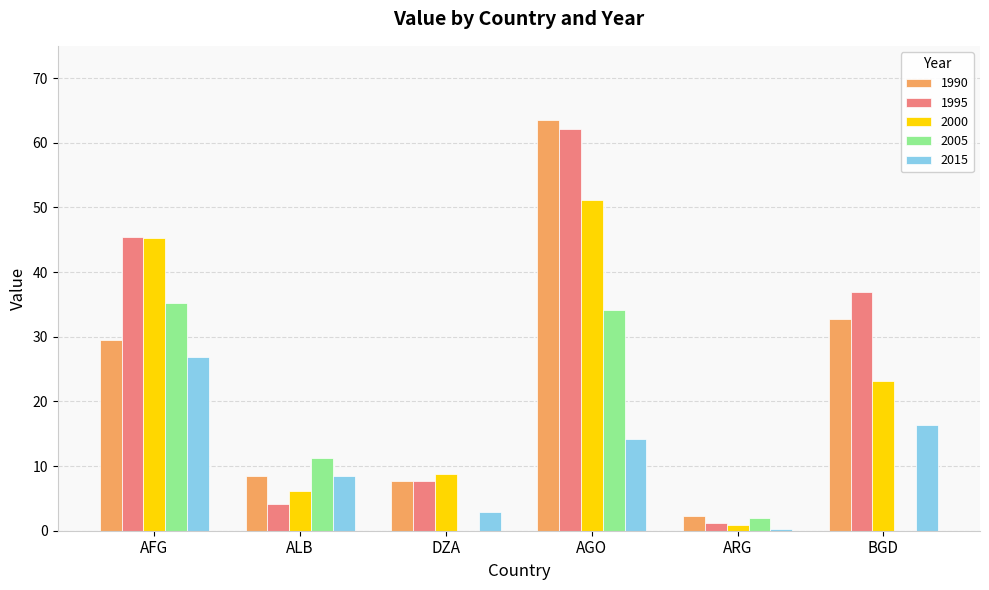

Is the value of 2015 at AGO greater than the value of 1990 at BGD?

No